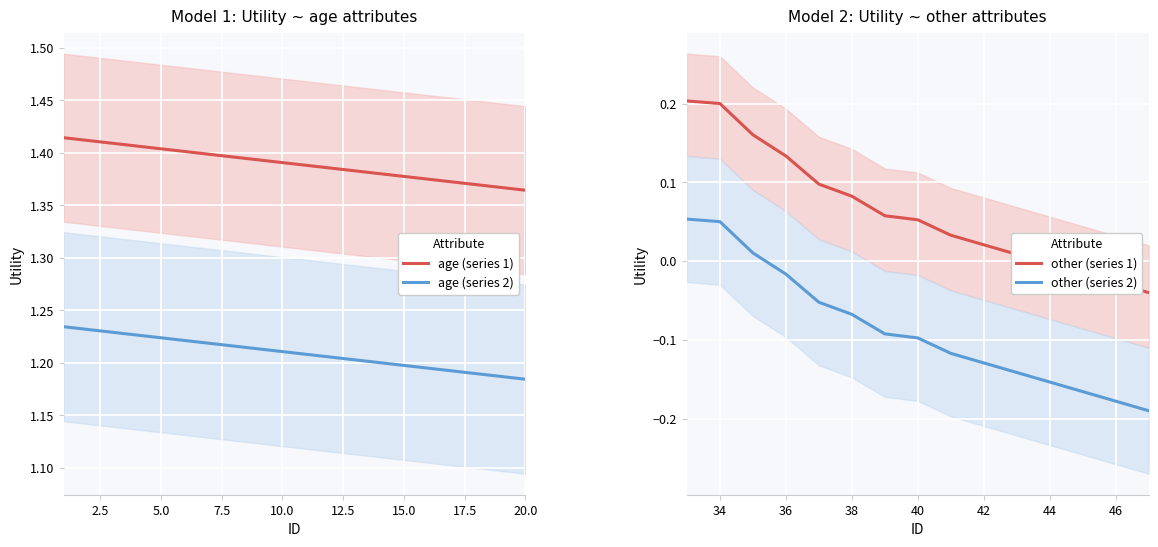

True or false: age (series 2) and age (series 1) intersect in this chart.

False